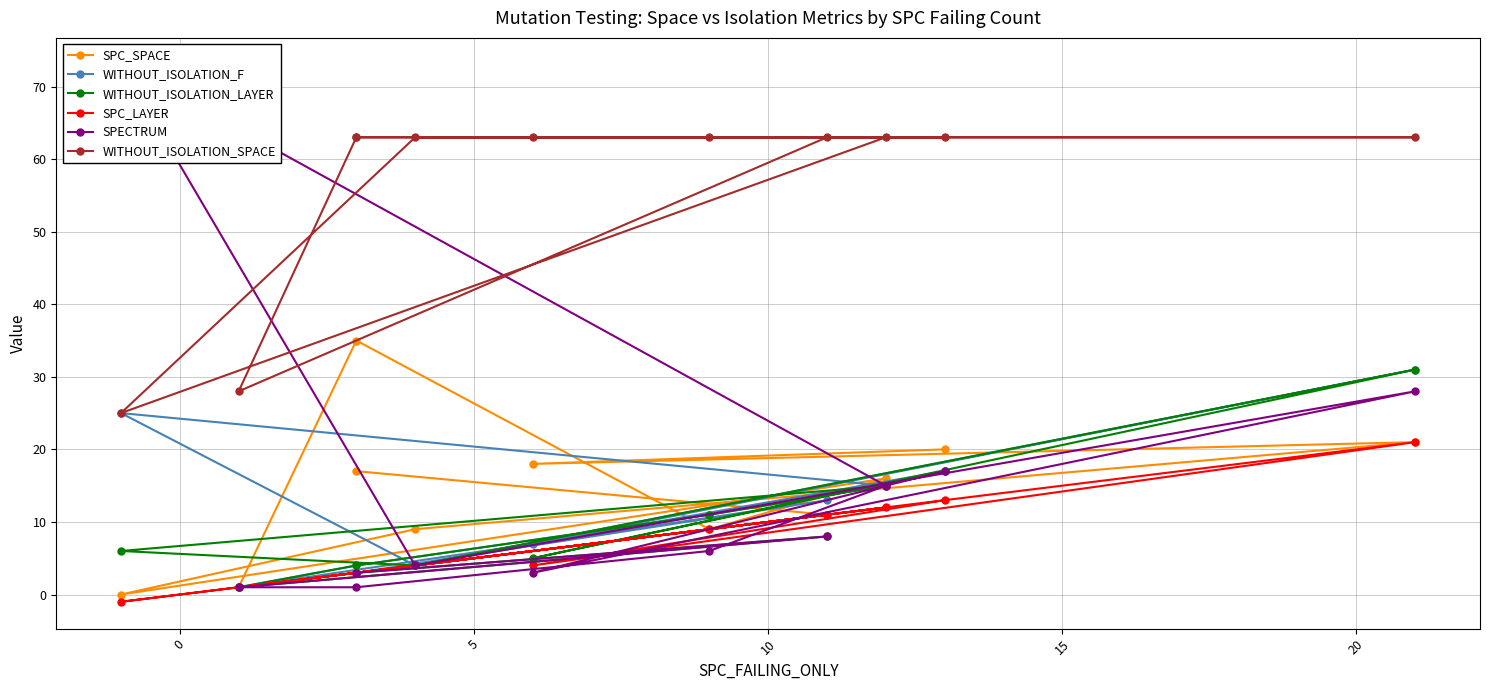

What are all the series names shown in the legend?

SPC_SPACE, WITHOUT_ISOLATION_F, WITHOUT_ISOLATION_LAYER, SPC_LAYER, SPECTRUM, WITHOUT_ISOLATION_SPACE